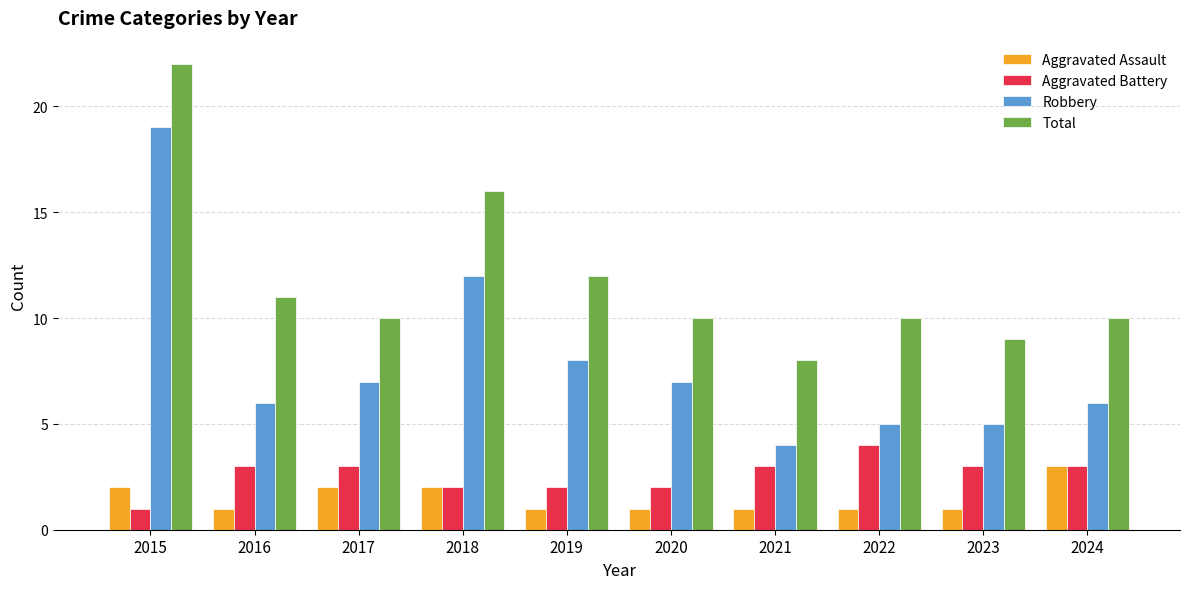

What is the average value of the Aggravated Battery series?

3